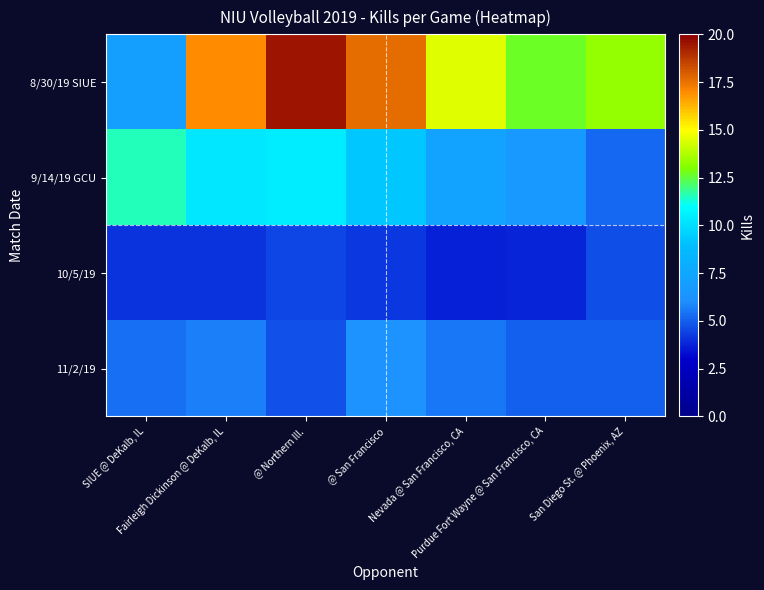

Reading right to left, what are all the values shown in this chart?

8/30/19 SIUE: San Diego St. @ Phoenix, AZ=13.3	Purdue Fort Wayne @ San Francisco, CA=12.7	Nevada @ San Francisco, CA=14.5	@ San Francisco=17.6	@ Northern Ill.=19.5	Fairleigh Dickinson @ DeKalb, IL=17.0	SIUE @ DeKalb, IL=7.0
9/14/19 GCU: San Diego St. @ Phoenix, AZ=5.2	Purdue Fort Wayne @ San Francisco, CA=6.6	Nevada @ San Francisco, CA=7.3	@ San Francisco=9.2	@ Northern Ill.=10.4	Fairleigh Dickinson @ DeKalb, IL=10.3	SIUE @ DeKalb, IL=11.5
10/5/19: San Diego St. @ Phoenix, AZ=4.6	Purdue Fort Wayne @ San Francisco, CA=3.8	Nevada @ San Francisco, CA=3.7	@ San Francisco=4.2	@ Northern Ill.=4.5	Fairleigh Dickinson @ DeKalb, IL=4.1	SIUE @ DeKalb, IL=4.1
11/2/19: San Diego St. @ Phoenix, AZ=5.0	Purdue Fort Wayne @ San Francisco, CA=5.0	Nevada @ San Francisco, CA=5.5	@ San Francisco=6.2	@ Northern Ill.=4.7	Fairleigh Dickinson @ DeKalb, IL=5.7	SIUE @ DeKalb, IL=5.3